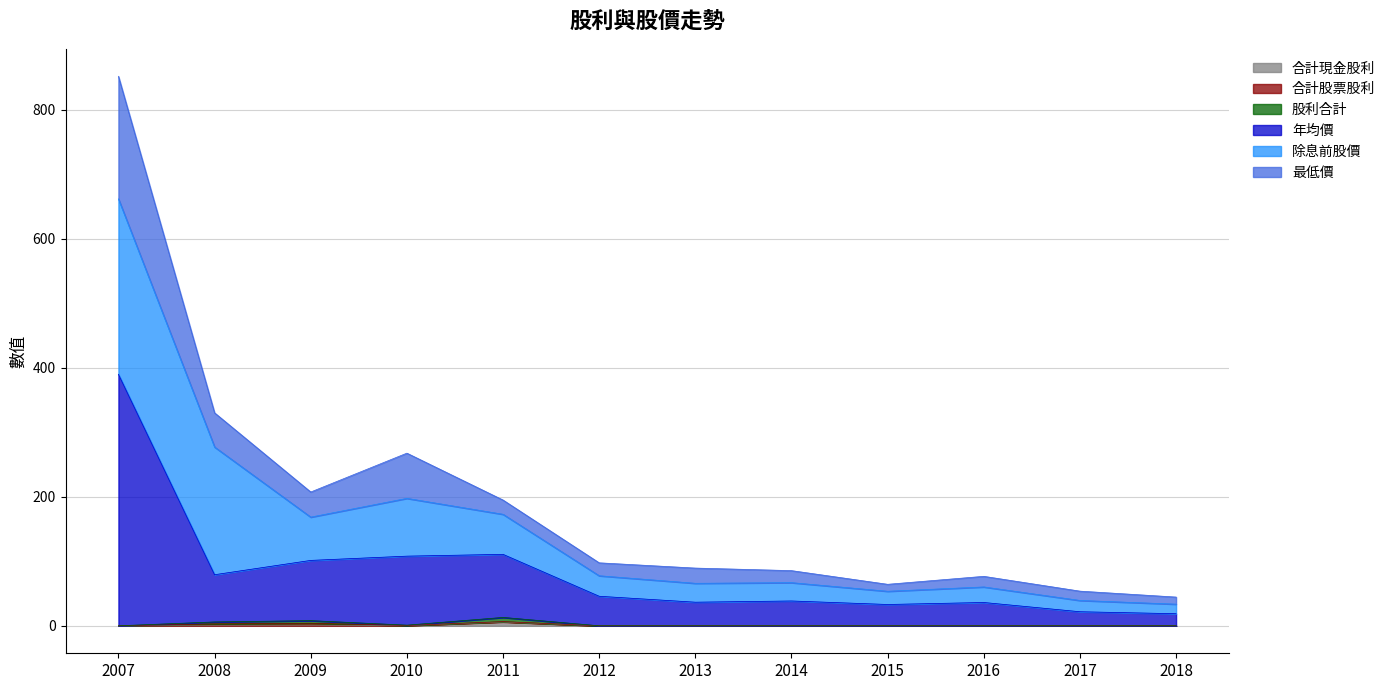

What is the value of the 最低價 point at the 8th from the left?

85.6